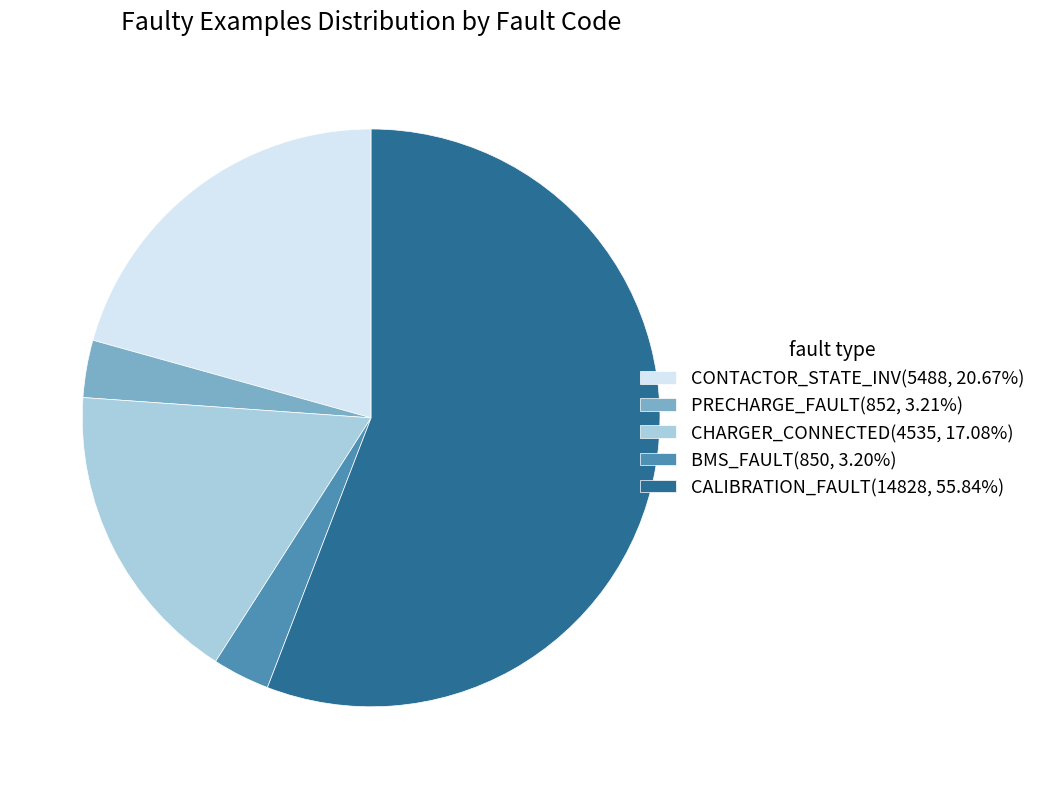

How many segments does this pie chart have?

5